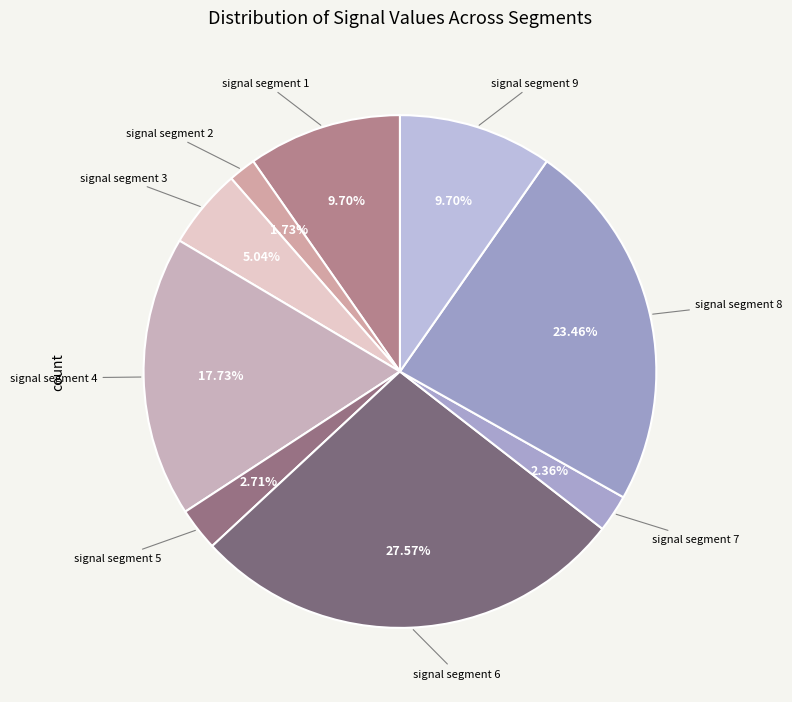

Is there a majority slice in this chart?

No